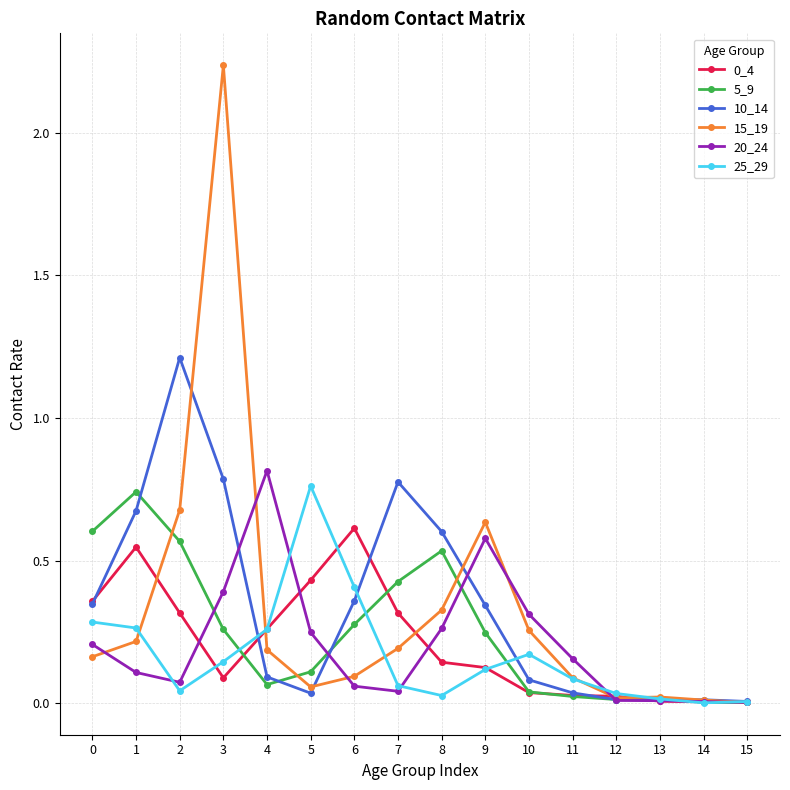

Which category has the highest value across all series?

3